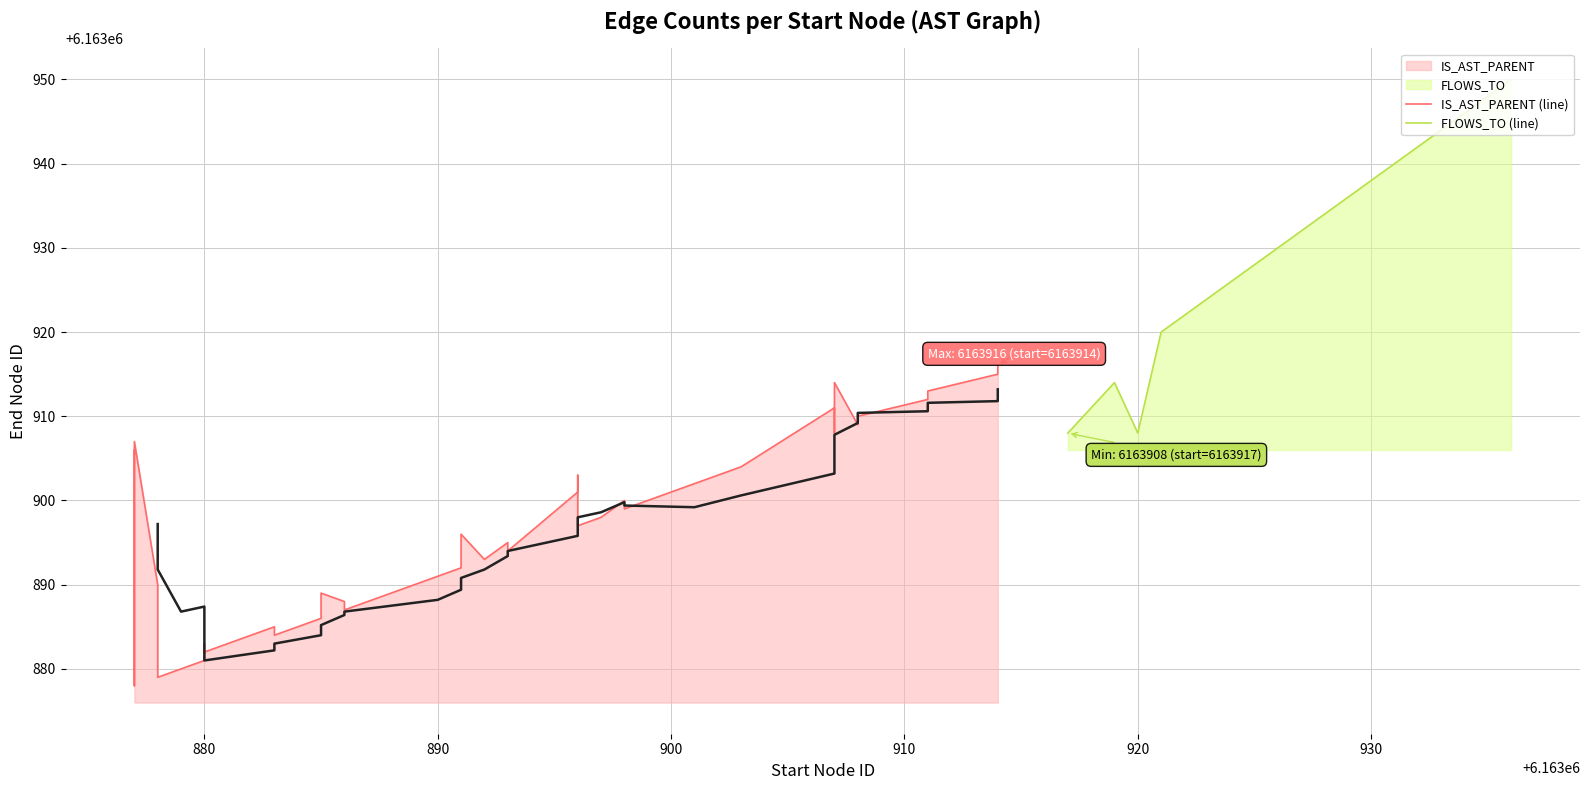

What is the average value?

6163930